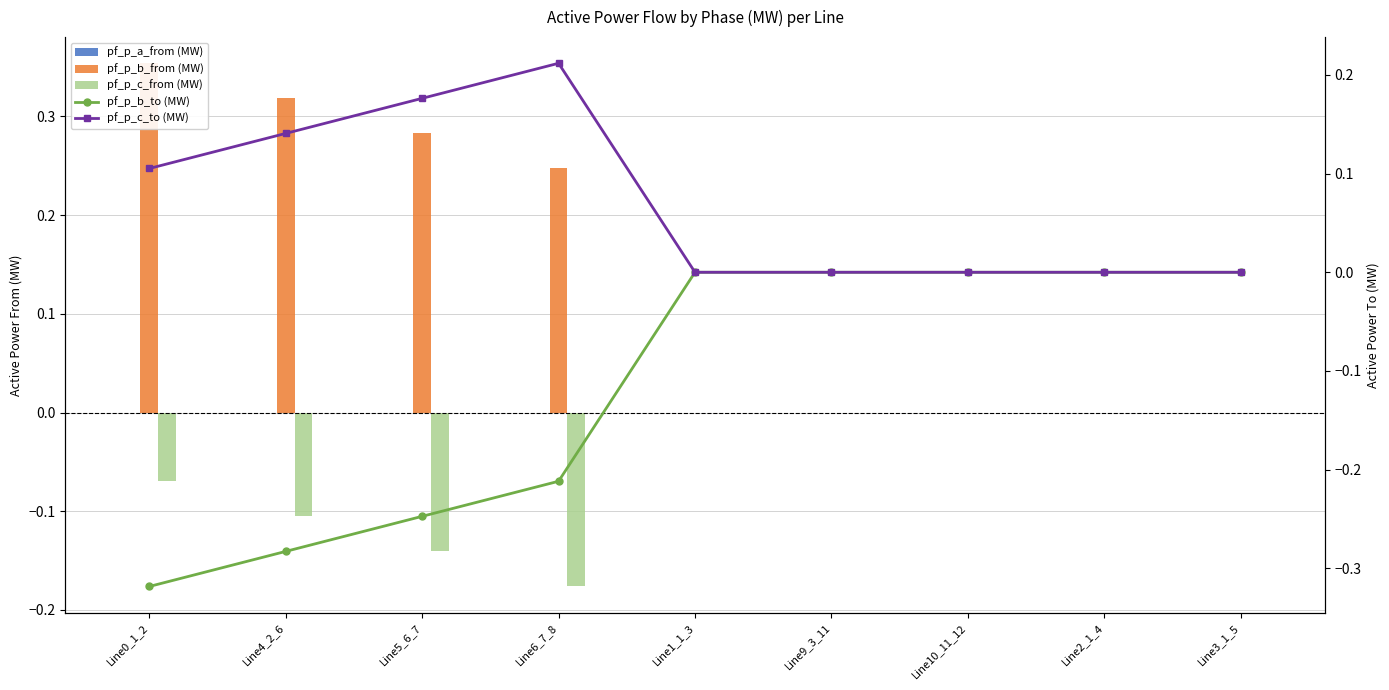

Reading left to right, list all the values displayed in this chart.

pf_p_a_from (MW): 0.0	0.0	0.0	0.0	0.0	0.0	0.0	0.0	0.0
pf_p_b_from (MW): 0.4	0.3	0.3	0.2	-0.0	-0.0	-0.0	-0.0	-0.0
pf_p_c_from (MW): -0.1	-0.1	-0.1	-0.2	-0.0	-0.0	-0.0	-0.0	-0.0
pf_p_b_to (MW): -0.3	-0.3	-0.2	-0.2	0.0	0.0	0.0	0.0	0.0
pf_p_c_to (MW): 0.1	0.1	0.2	0.2	0.0	0.0	0.0	0.0	0.0